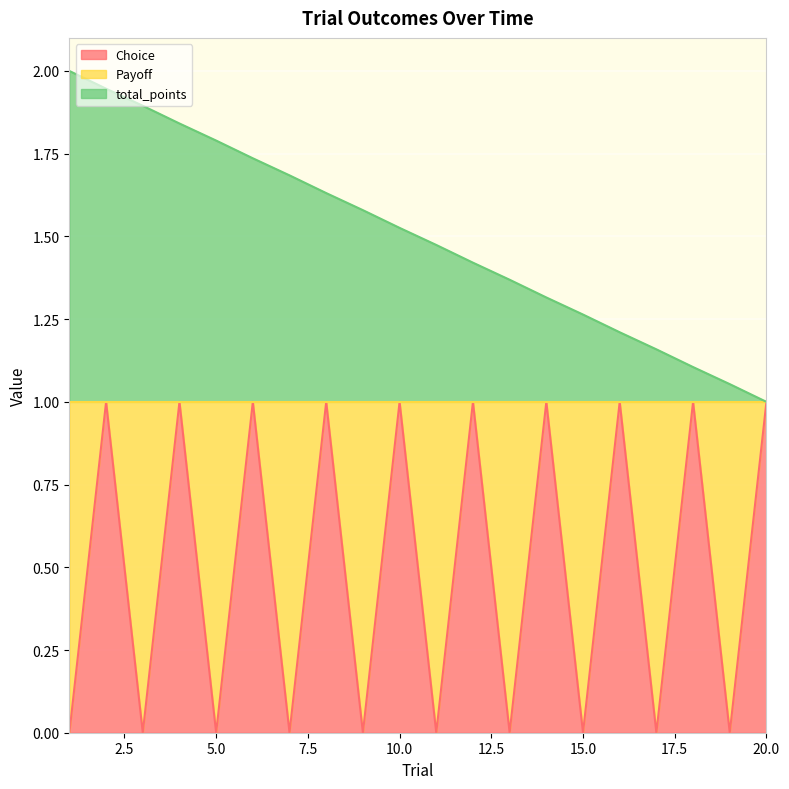

What is the difference between the total_points values at 18 and 12?

0.3